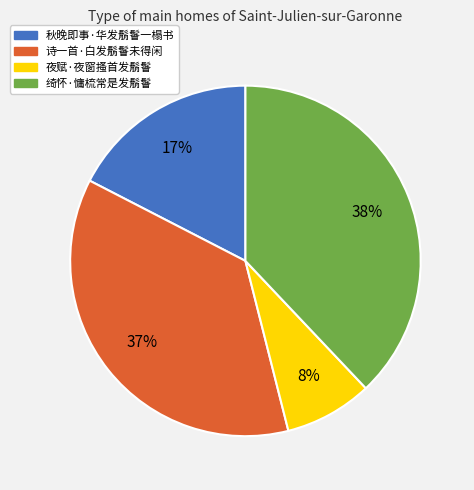

To the nearest percent, what is the difference between the largest and smallest slice percentages?

30%